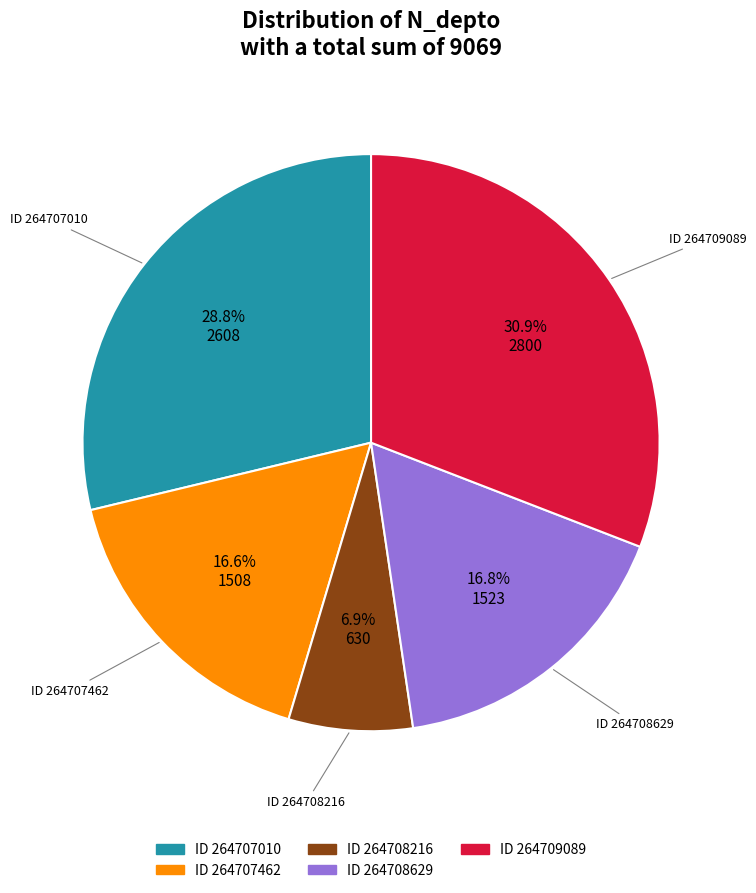

Is there a majority slice in this chart?

No